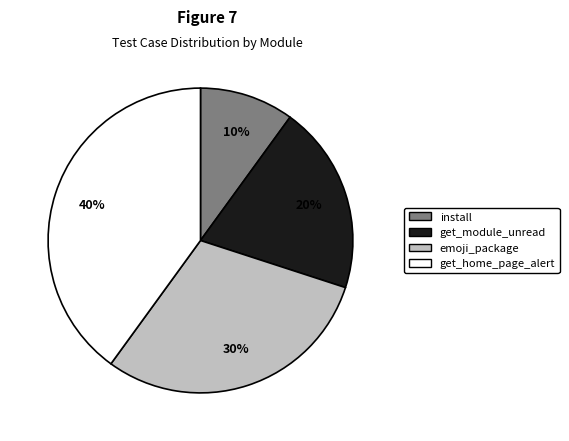

Which has a higher value, install or get_home_page_alert?

get_home_page_alert